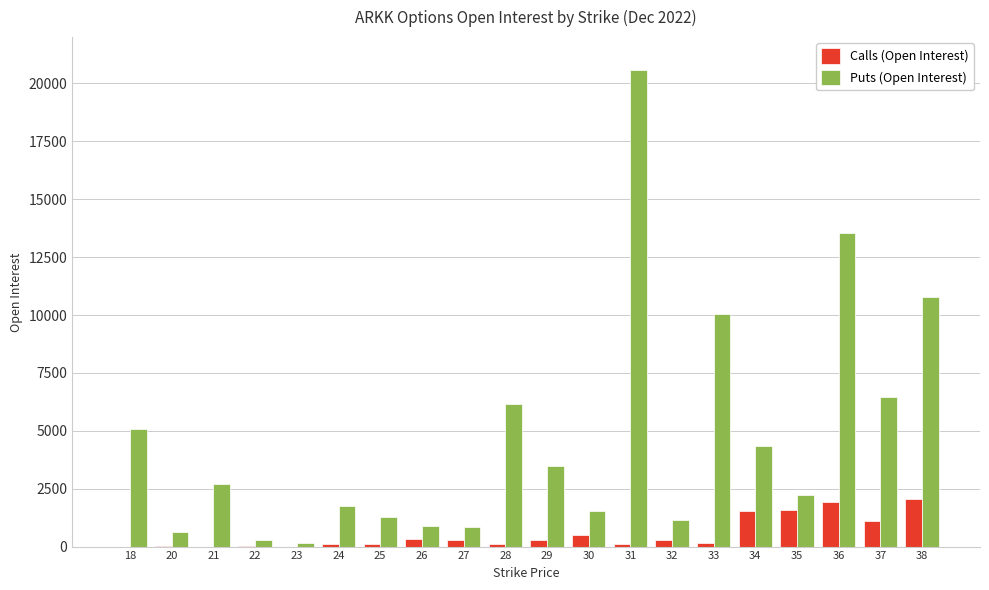

How many distinct data groups are displayed?

2